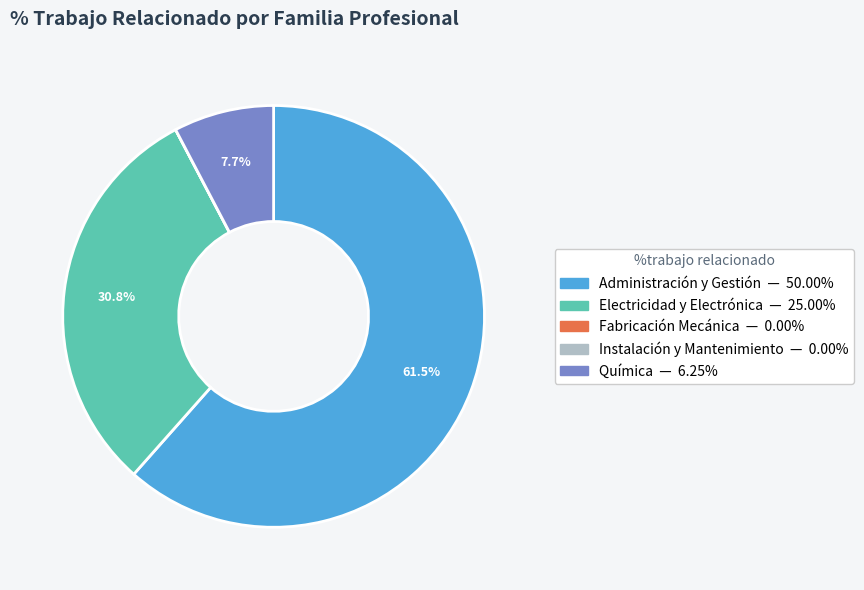

Which category has the biggest portion of the pie?

Administración y Gestión